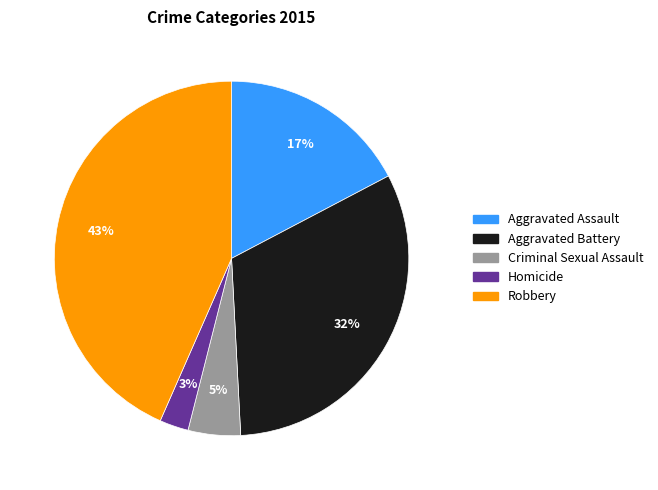

To the nearest percent, what portion does Homicide represent?

3%